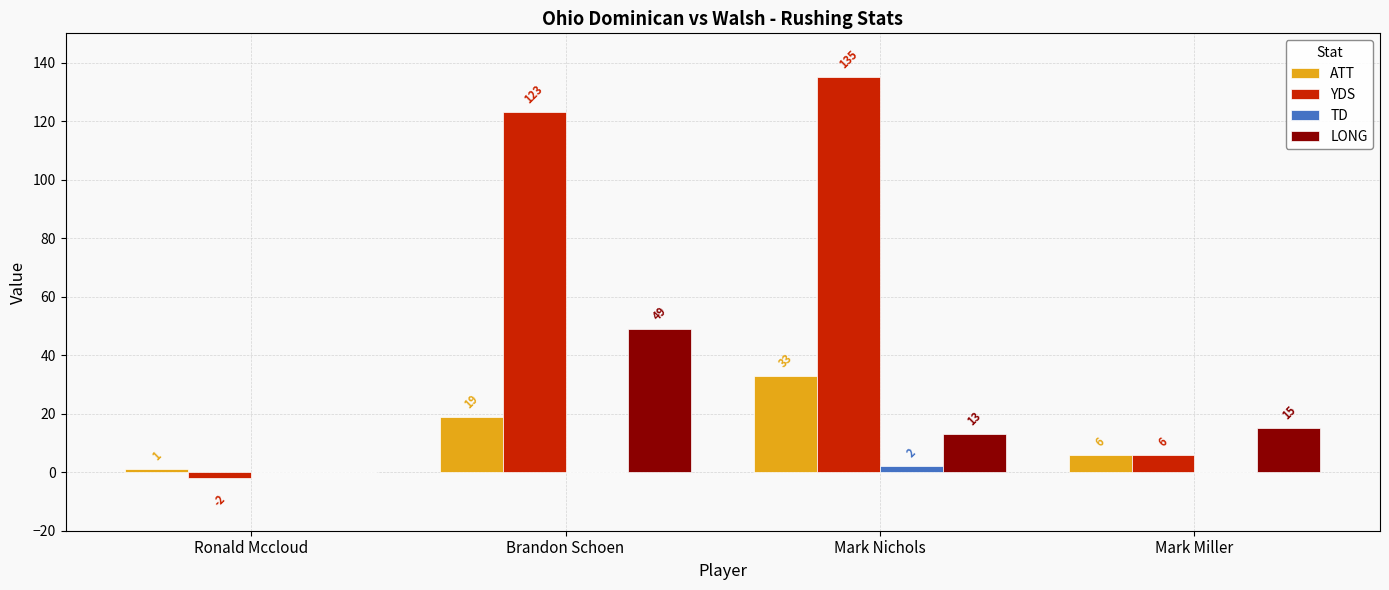

Is the value of ATT at Mark Nichols greater than the value of TD at Brandon Schoen?

Yes